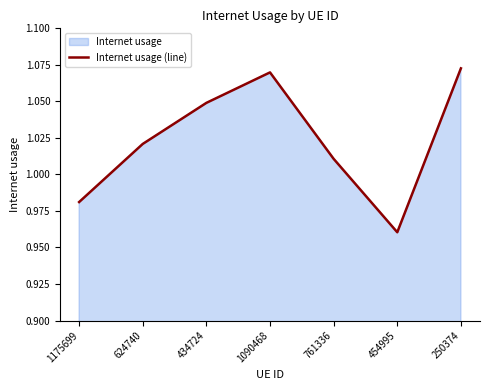

True or false: the data shows 1.0 at 454995.

True